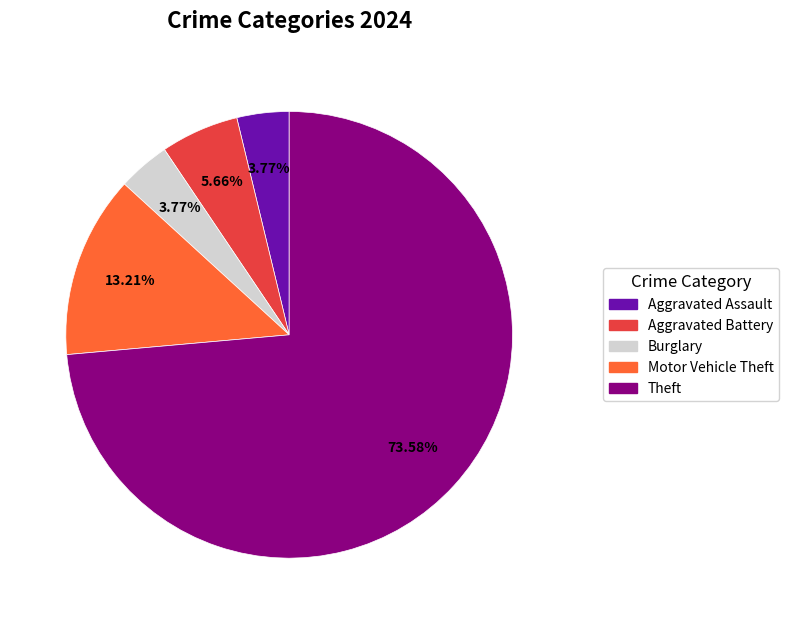

How many slices are in this pie chart?

5